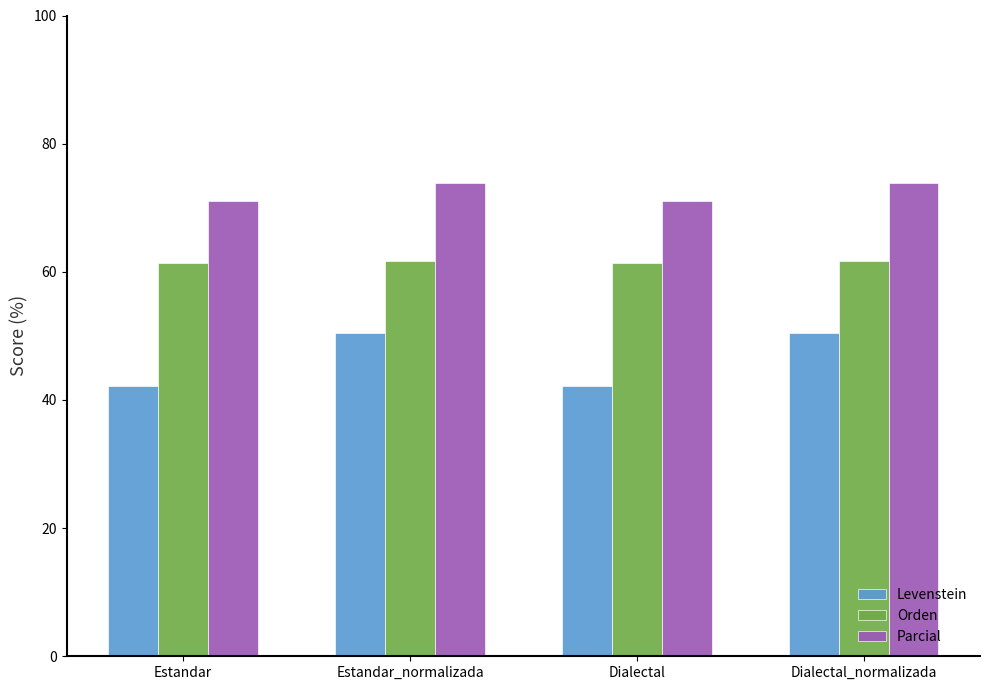

What is the sum of the Orden values at Dialectal_normalizada and Estandar?

123.1